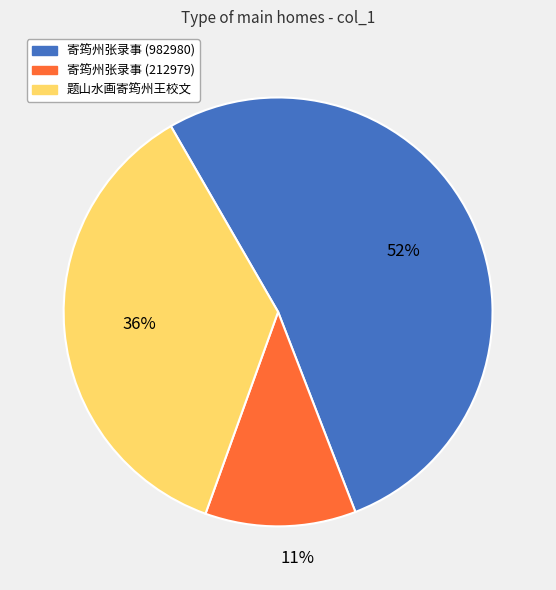

Do 寄筠州张录事 (212979) and 寄筠州张录事 (982980) together represent more than half of the pie?

Yes